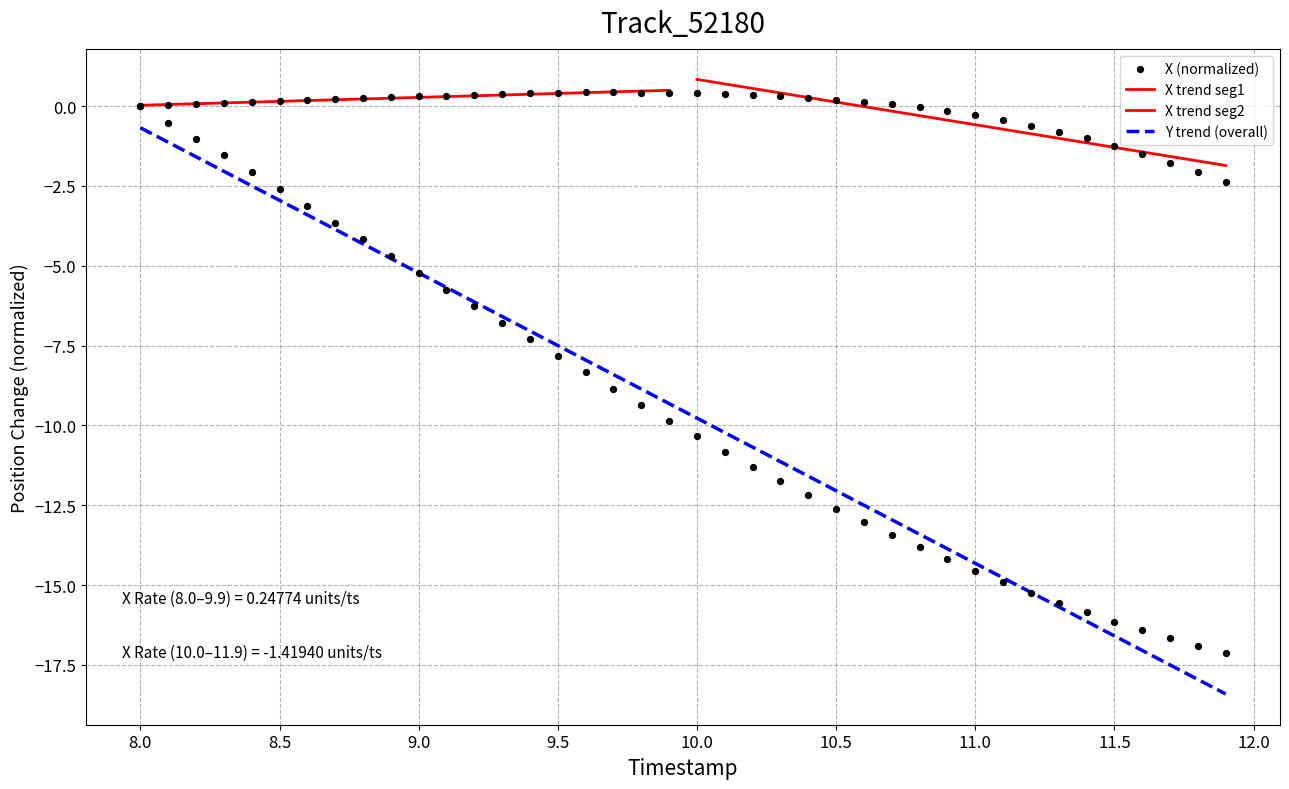

Is the value of Y at 9.5 greater than the value of X at 27?

No